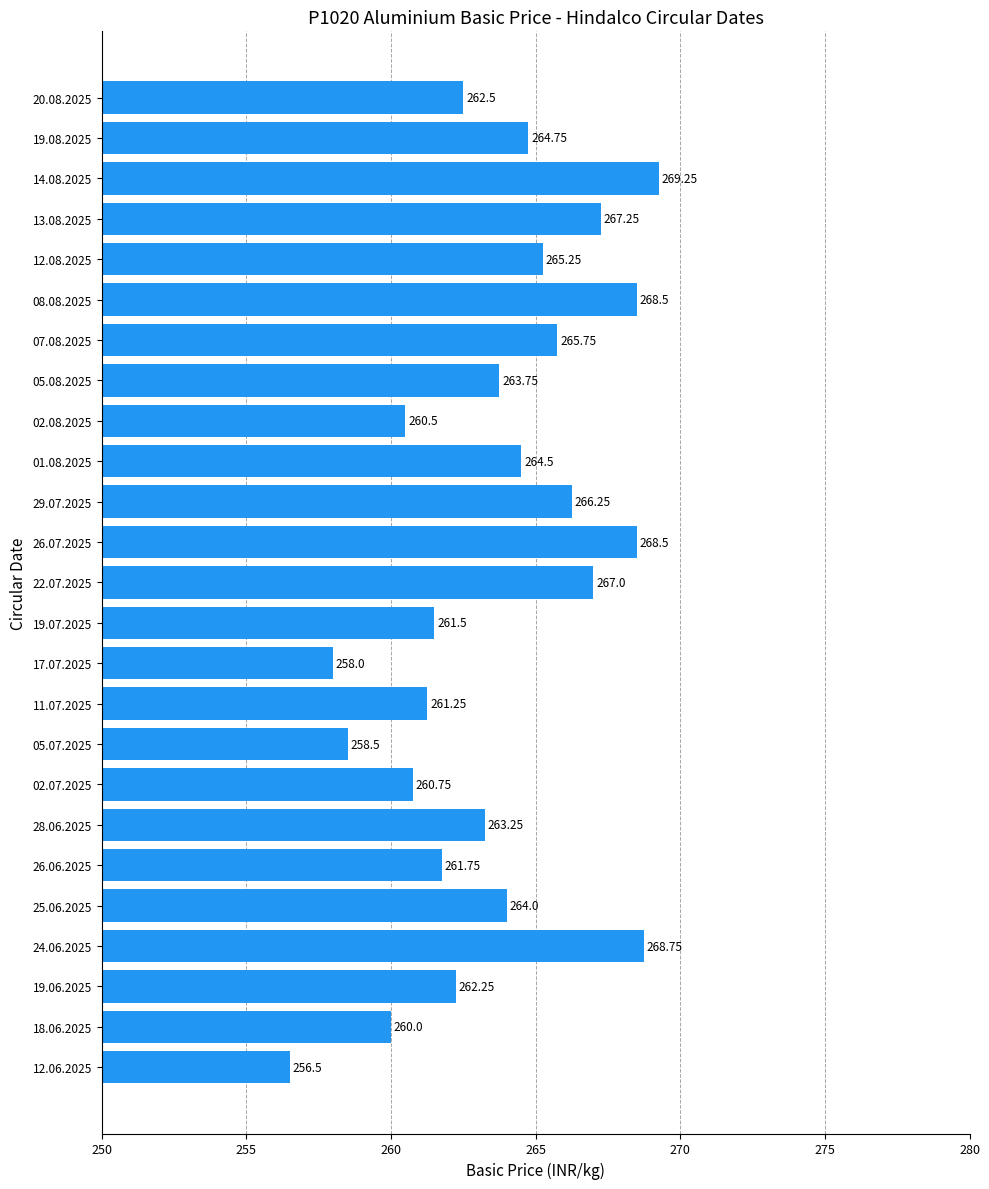

What is the ratio of the value at 07.08.2025 to the value at 02.08.2025?

1.0